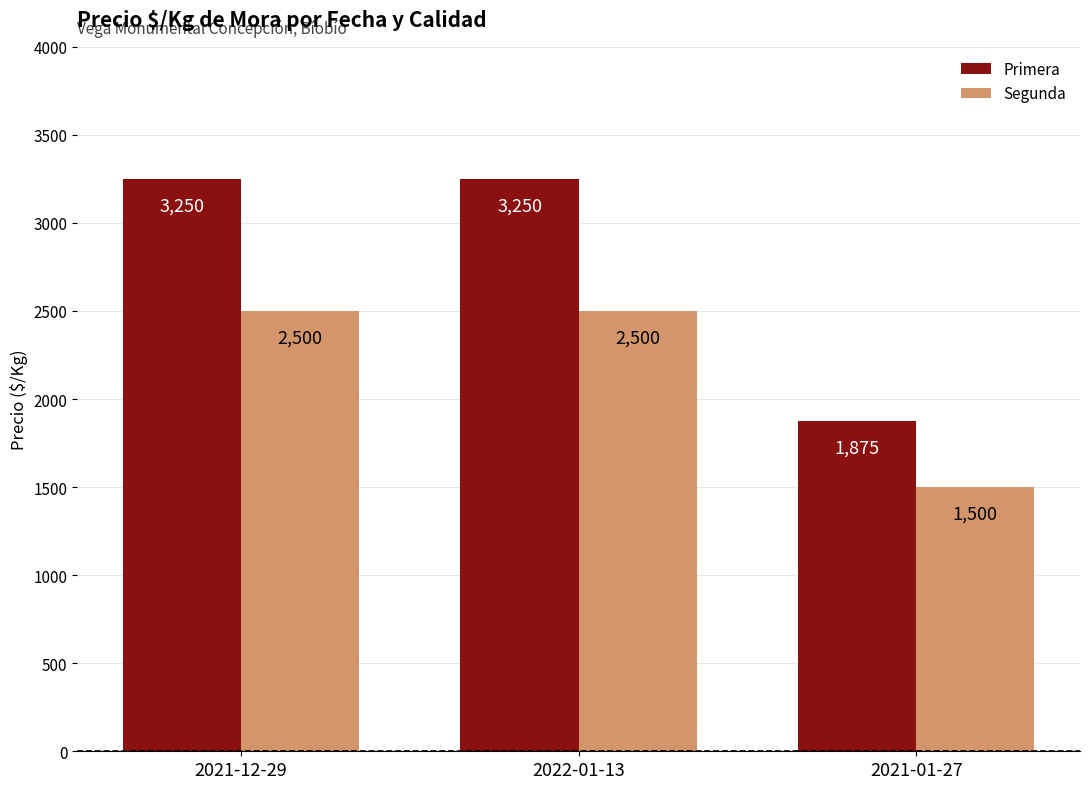

What is the label of the 2nd bar from the left?

2022-01-13